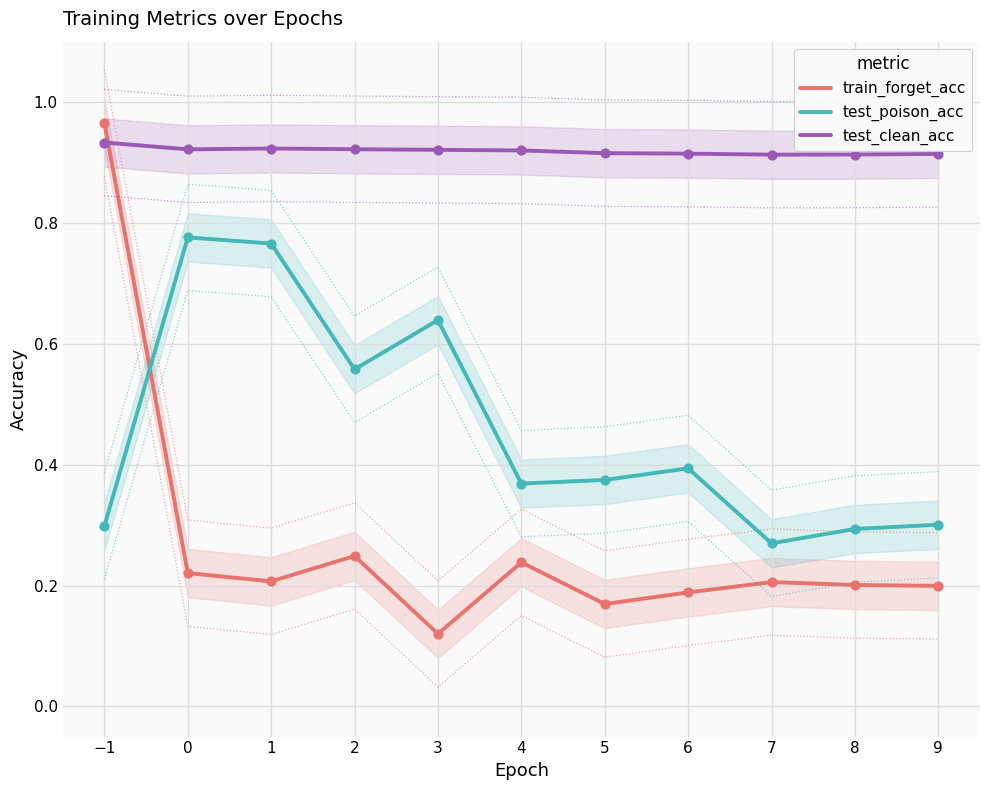

What is the total value across all series at 3?

1.7